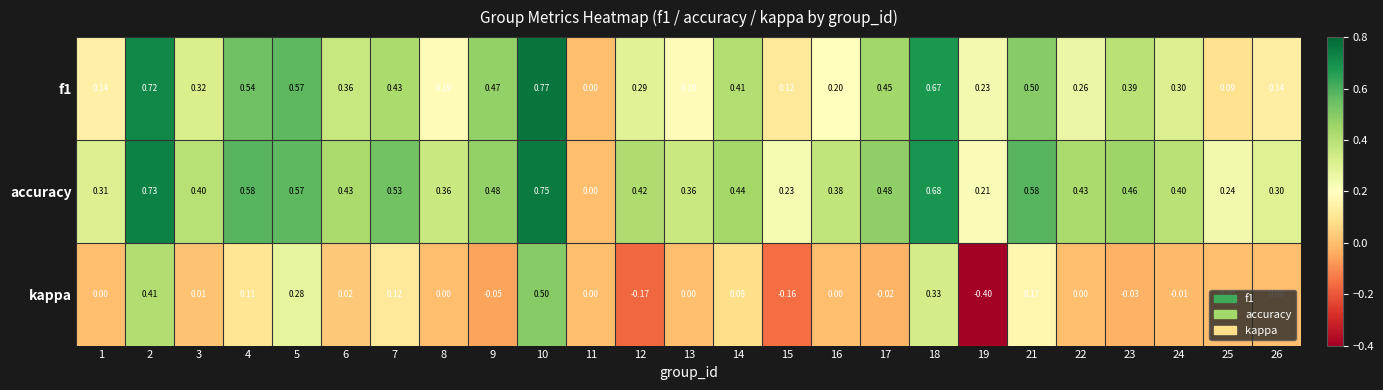

Between 3 and 5, which series saw the biggest shift?

kappa